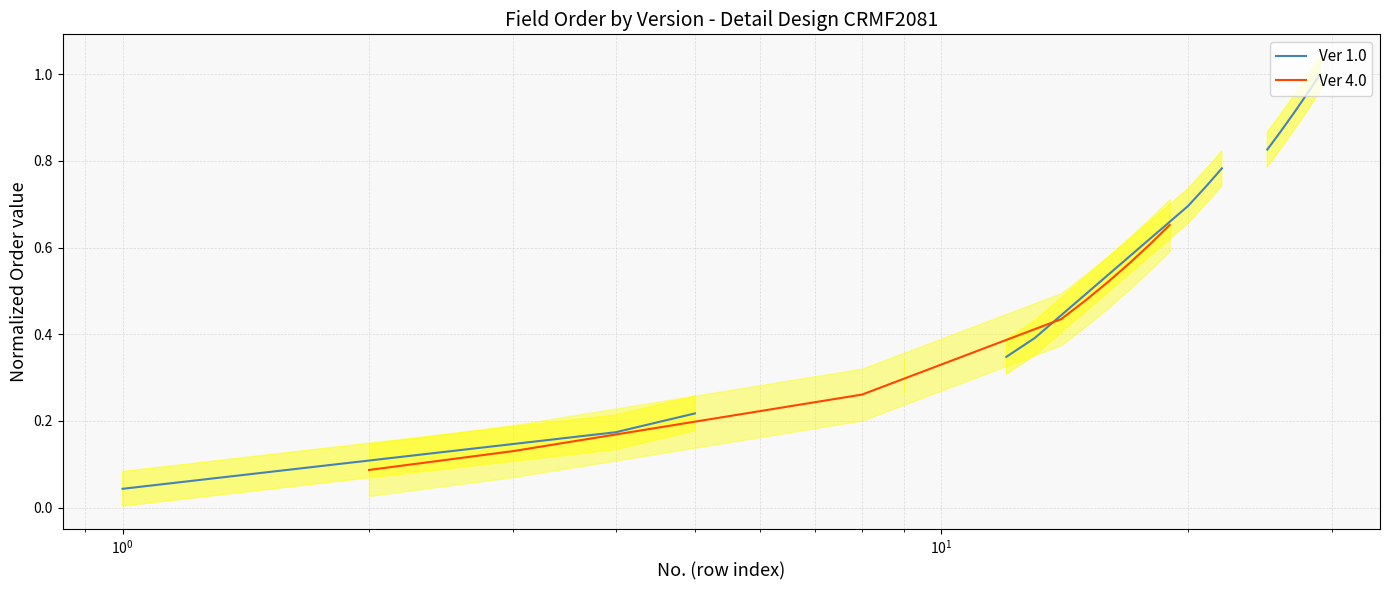

True or false: the data shows 0.7 at $\mathdefault{10^{2}}$.

False